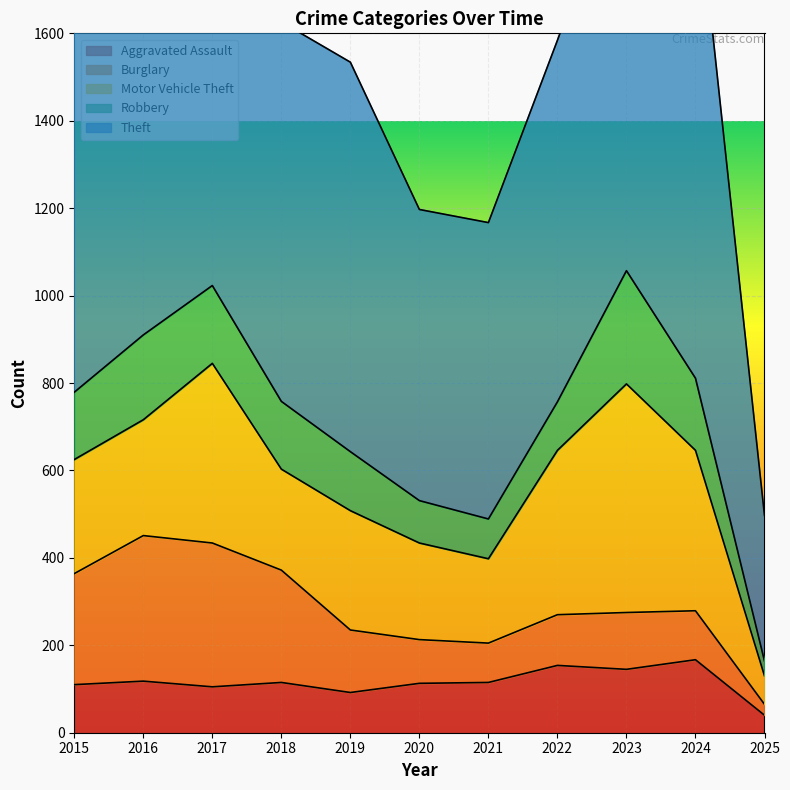

Which label corresponds to the largest value in the chart?

2024